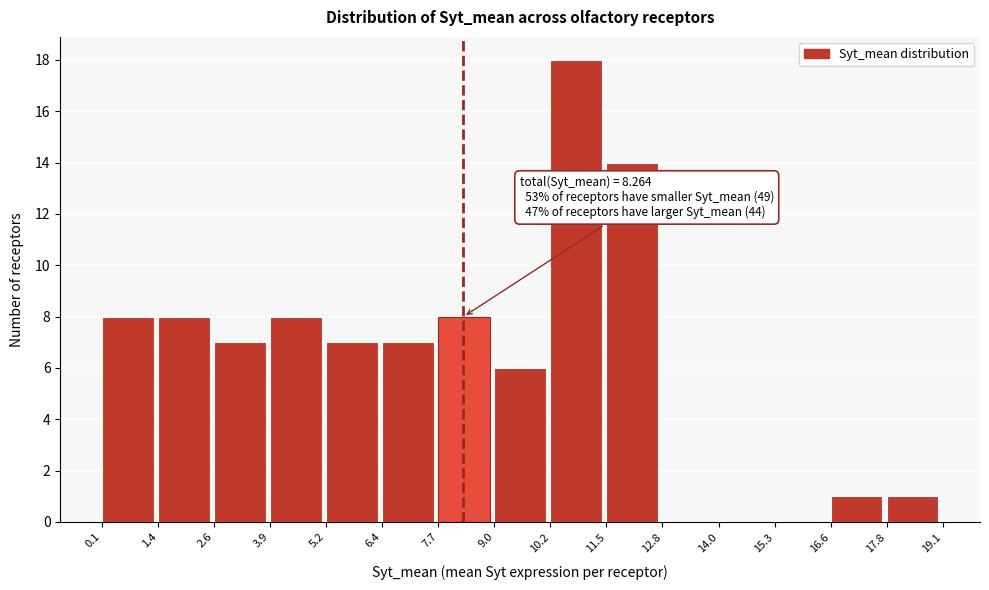

Which range on the x-axis has the tallest bar?

10.2 to 11.5